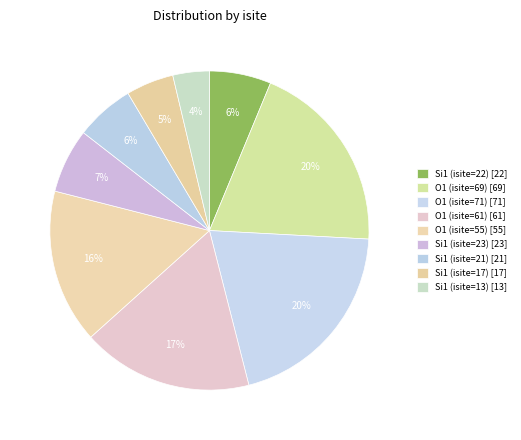

Which category has the smallest portion of the pie?

Si1 (isite=13)